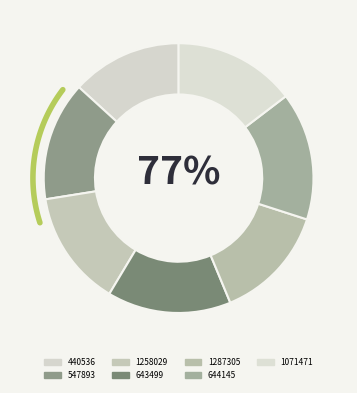

To the nearest percent, what percentage of the pie is 440536?

13%